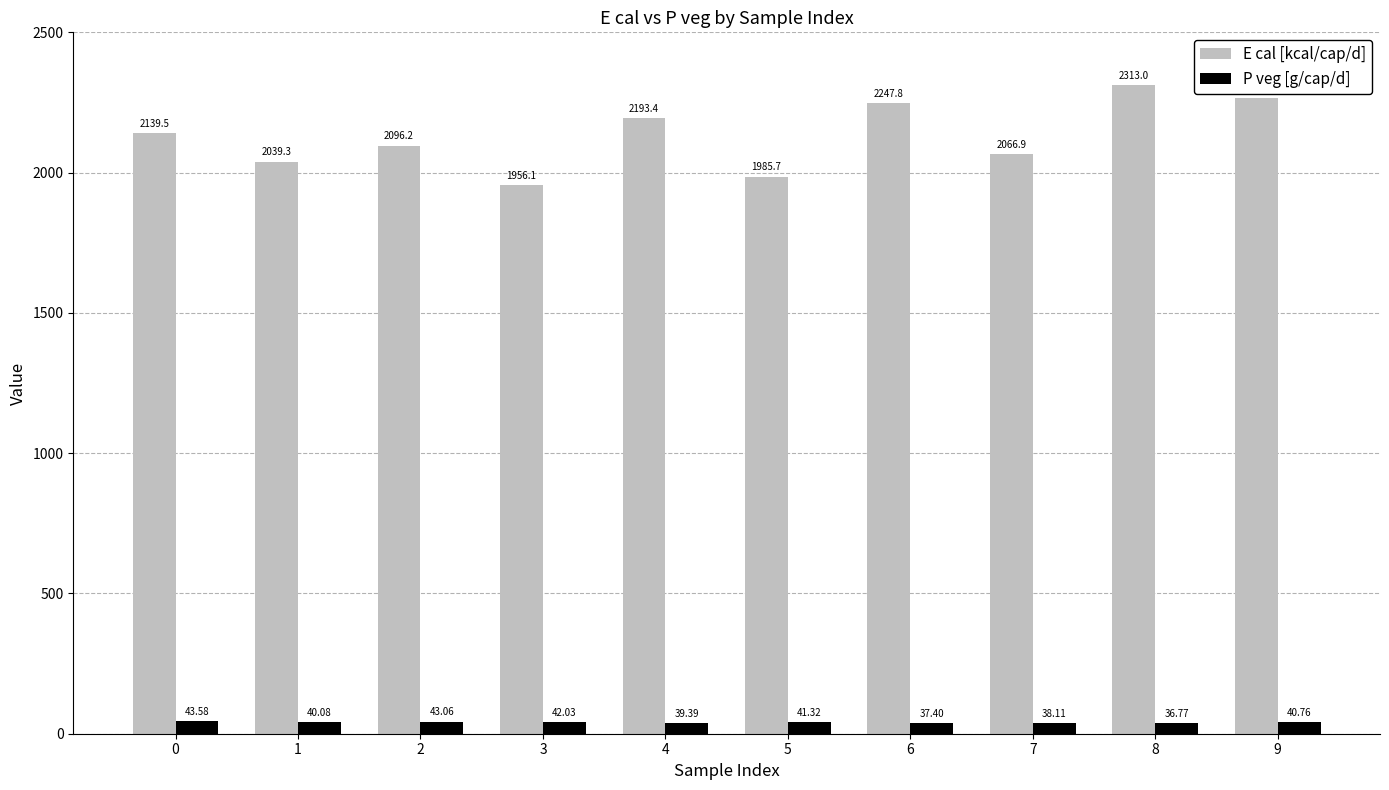

Is the value of E cal [kcal/cap/d] at 9 greater than the value of P veg [g/cap/d] at 7?

Yes